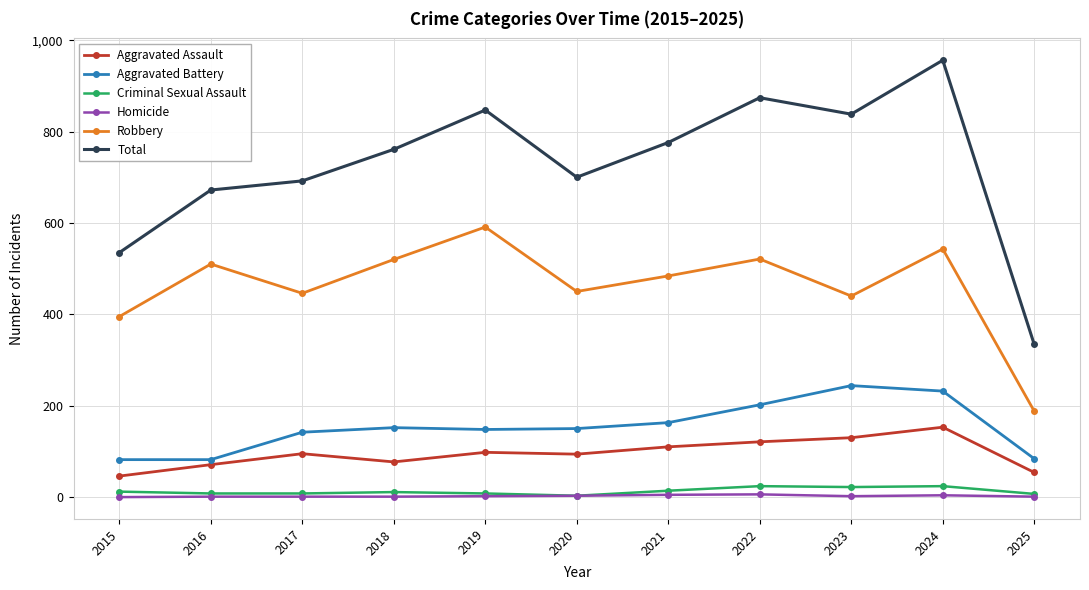

Is the value of Robbery at 2019 greater than the value of Aggravated Assault at 2016?

Yes